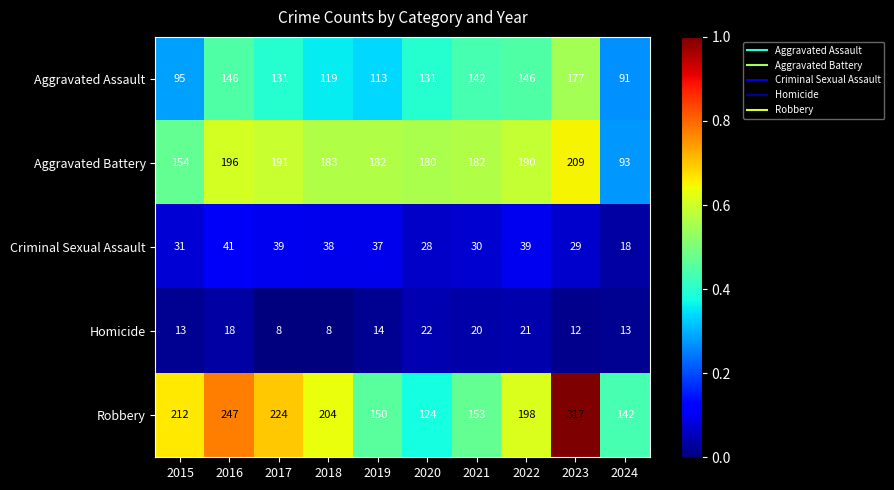

What is the average value of the Homicide series?

15